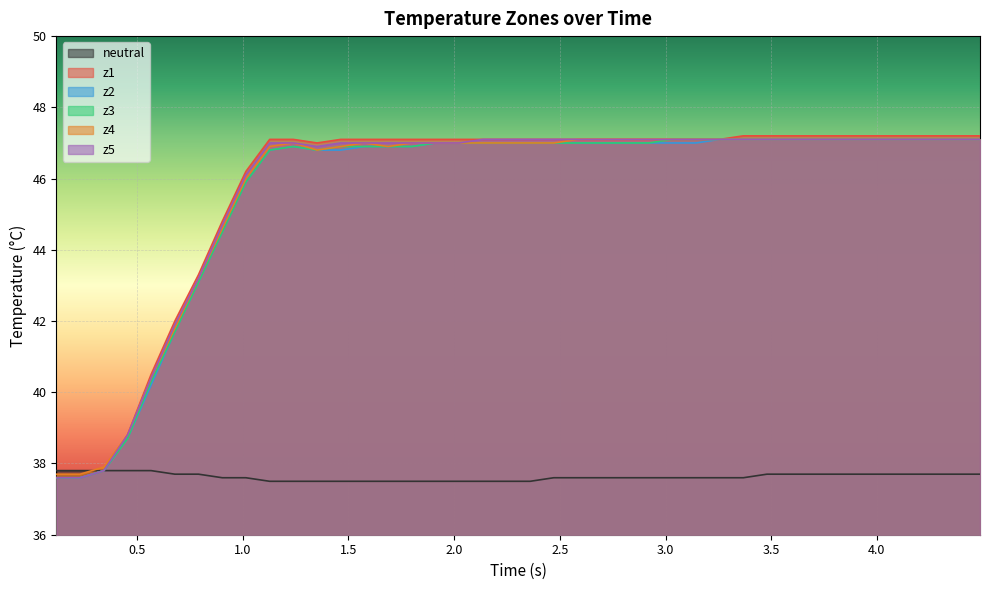

What is the lowest value of the z1 series?

37.6